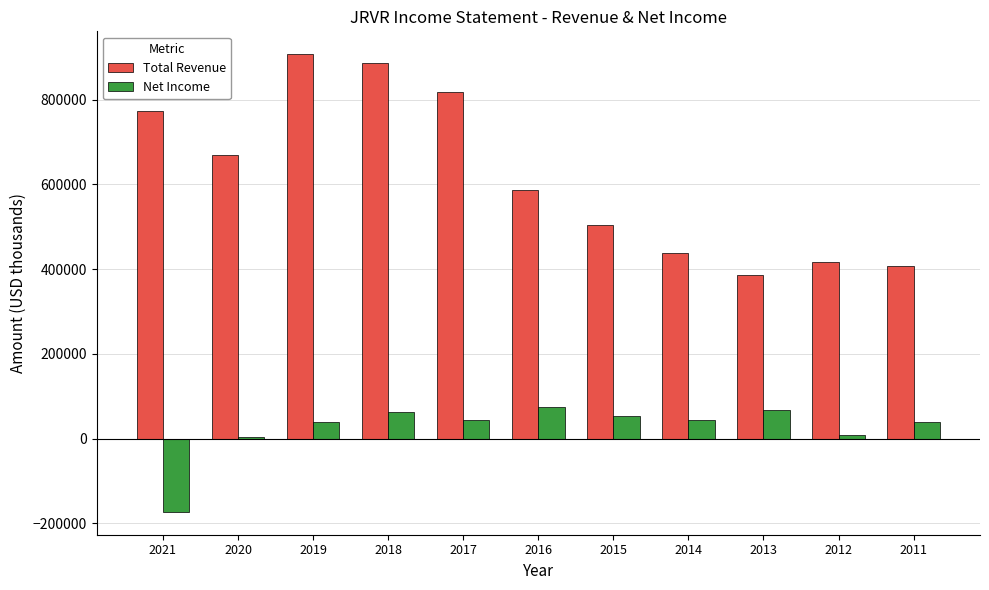

The Total Revenue series shows 234376 at 2013. True or false?

False